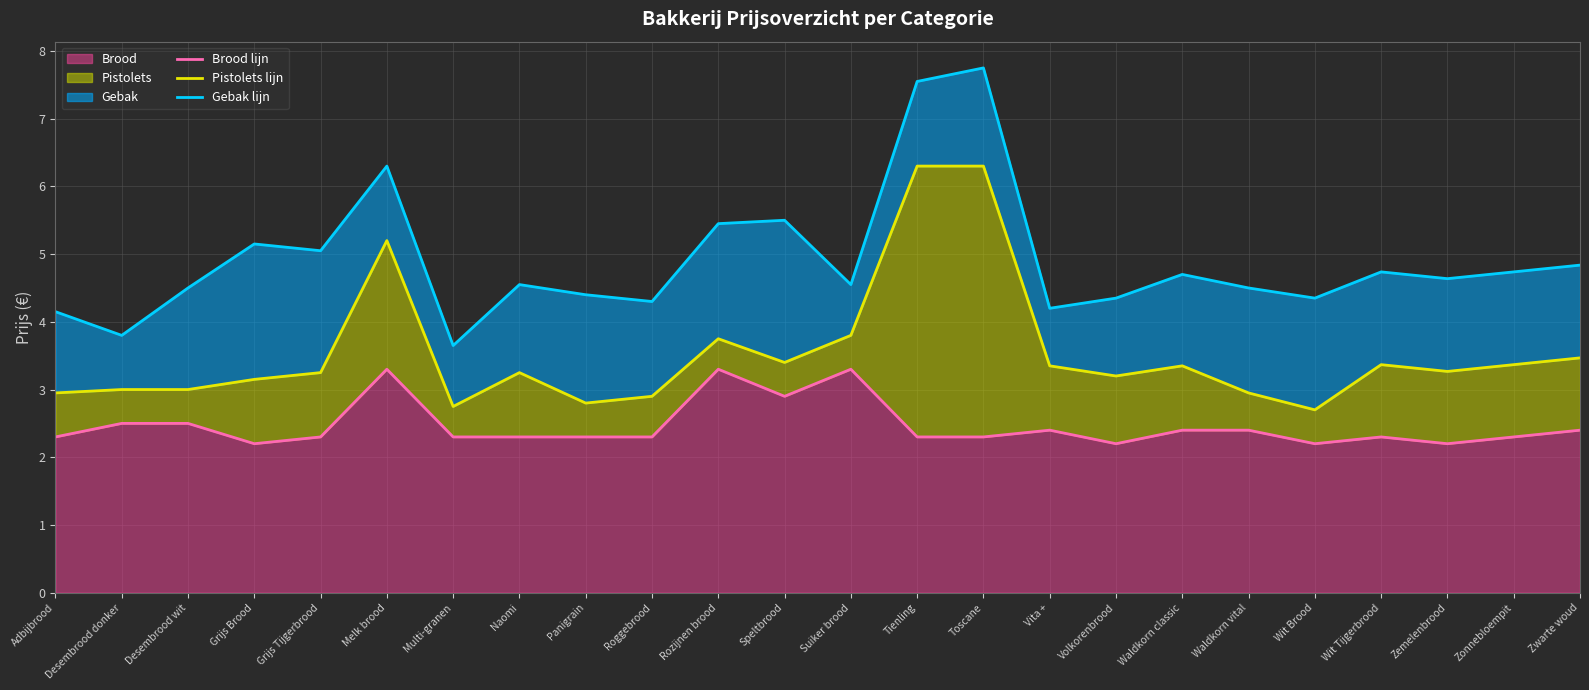

What is the difference between the Pistolets lijn values at Volkorenbrood and Tienling?

3.1